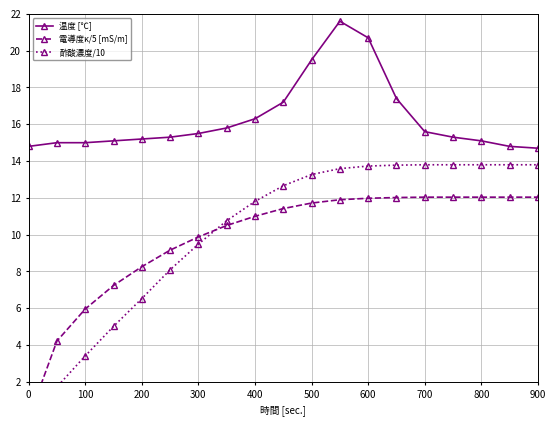

True or false: 酢酸濃度/10 has more than 0 interior local peaks.

False